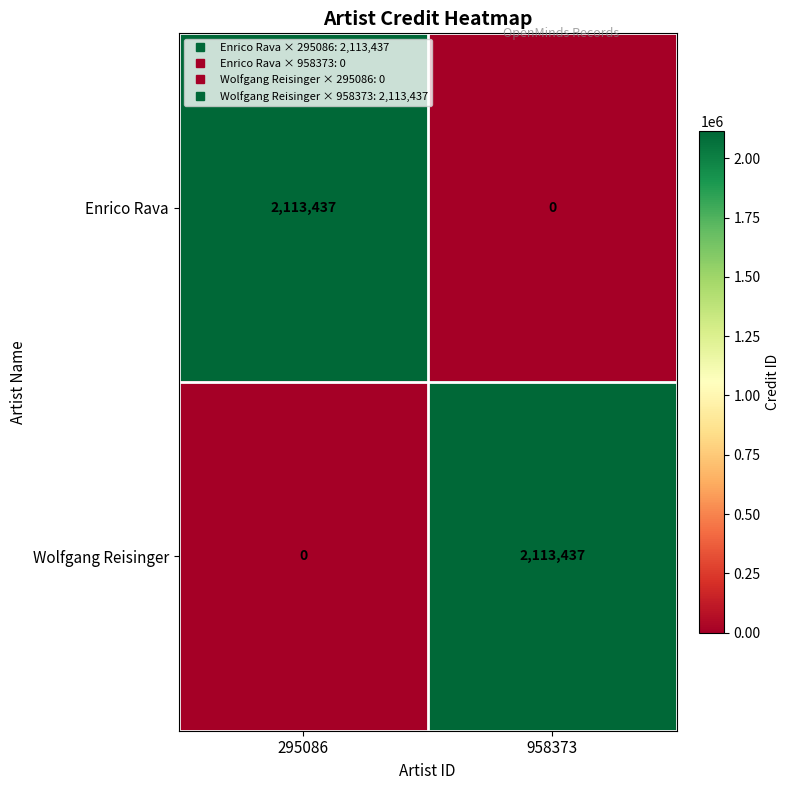

Which category has the highest value in the Wolfgang Reisinger series?

958373